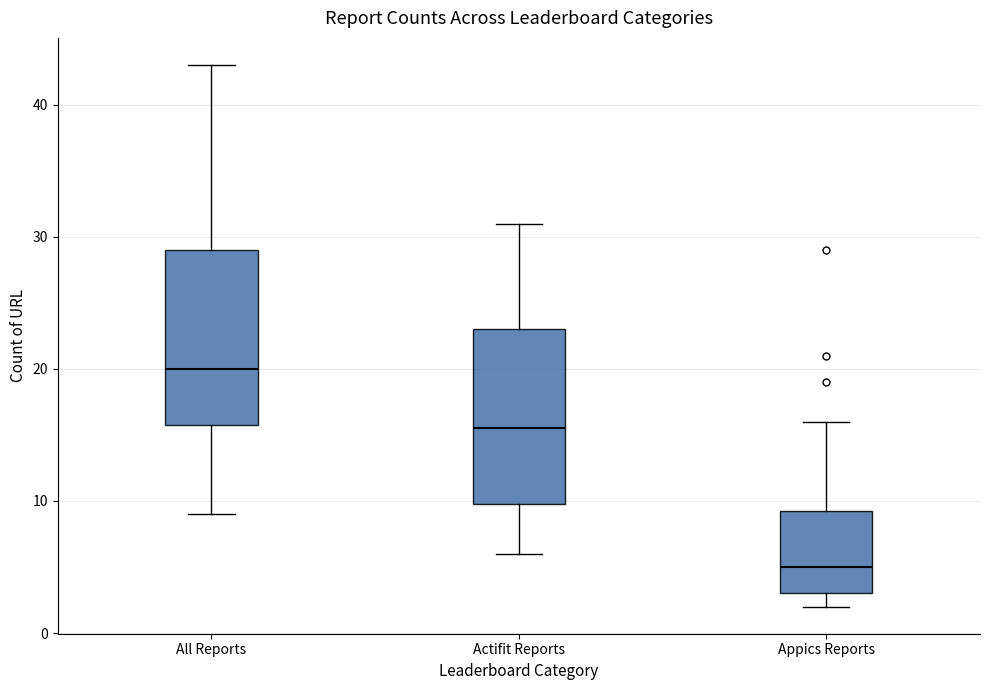

Which box has the lowest median line?

Appics Reports